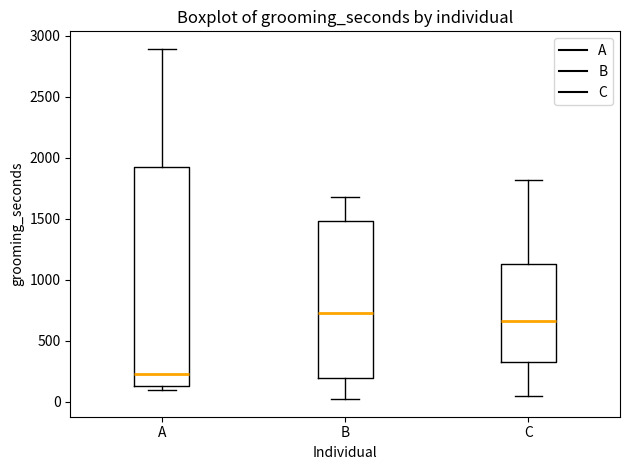

Reading left to right, read every box against the y-axis: the position of its median line, the range the box covers, and the ends of its whiskers. The values are not printed on the chart, so give them approximately, as read against the axis.

A: median 250, box 150 to 1950, whiskers 100 to 2900
B: median 700, box 200 to 1500, whiskers 0 to 1700
C: median 650, box 300 to 1150, whiskers 50 to 1800